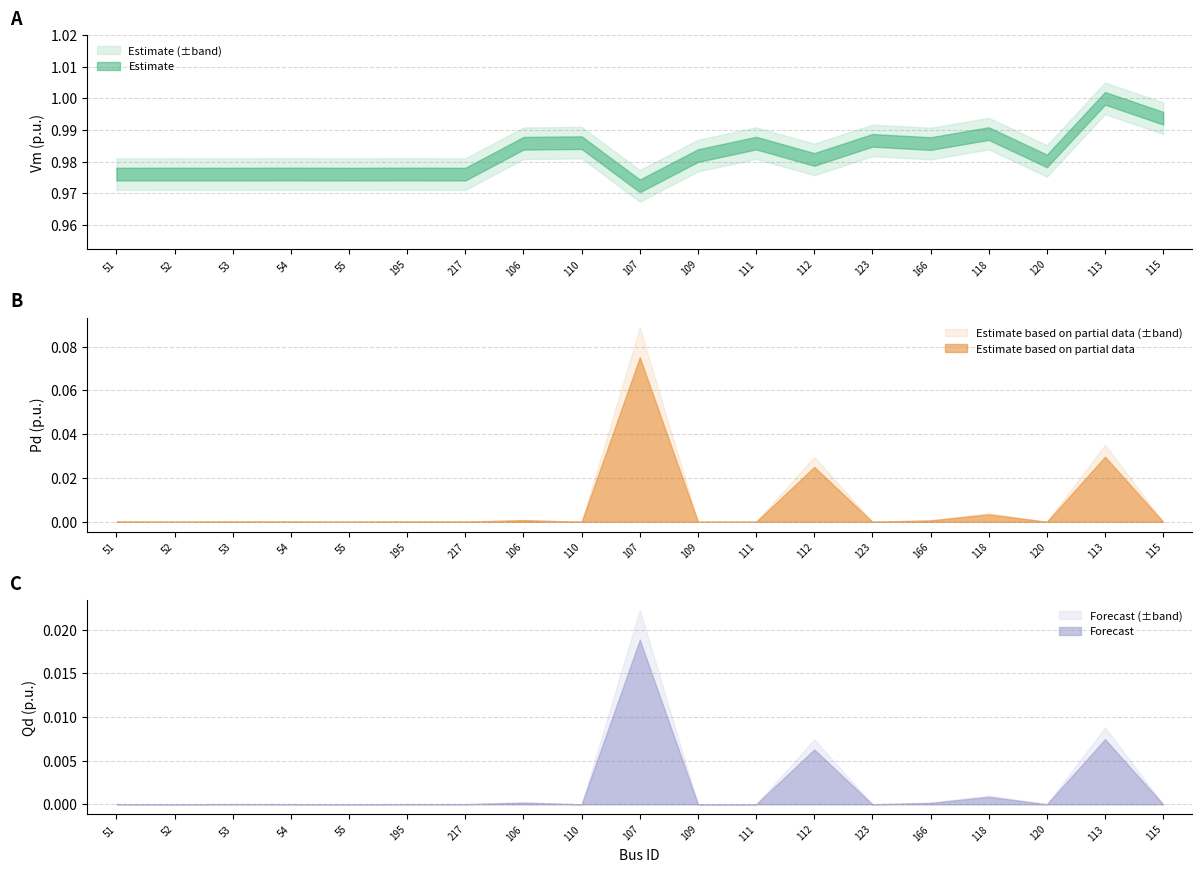

Does the chart display data point markers on the line(s)?

No